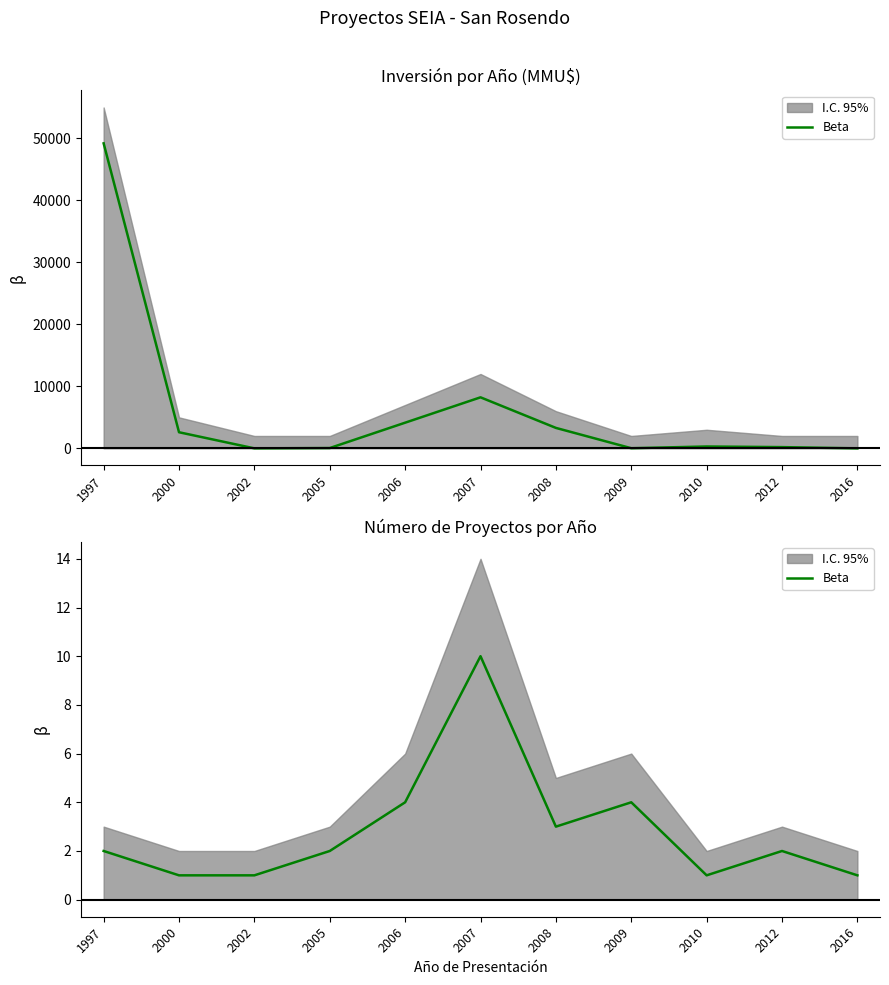

Reading left to right, what are all the values shown in this chart?

2	1	1	2	4	10	3	4	1	2	1